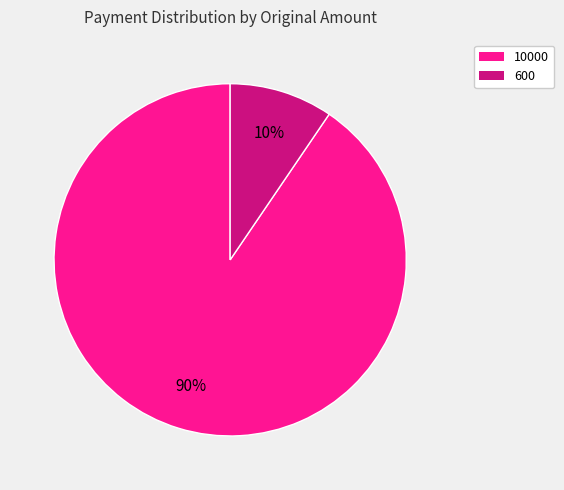

What is the ratio of the value at 600 to the value at 10000?

0.1